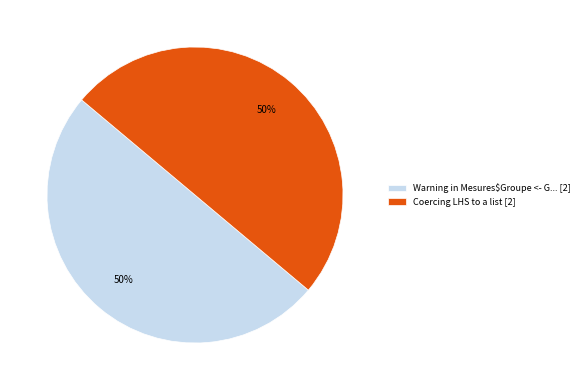

The Coercing LHS to a list [2] slice represents 62% of the pie. True or false?

False